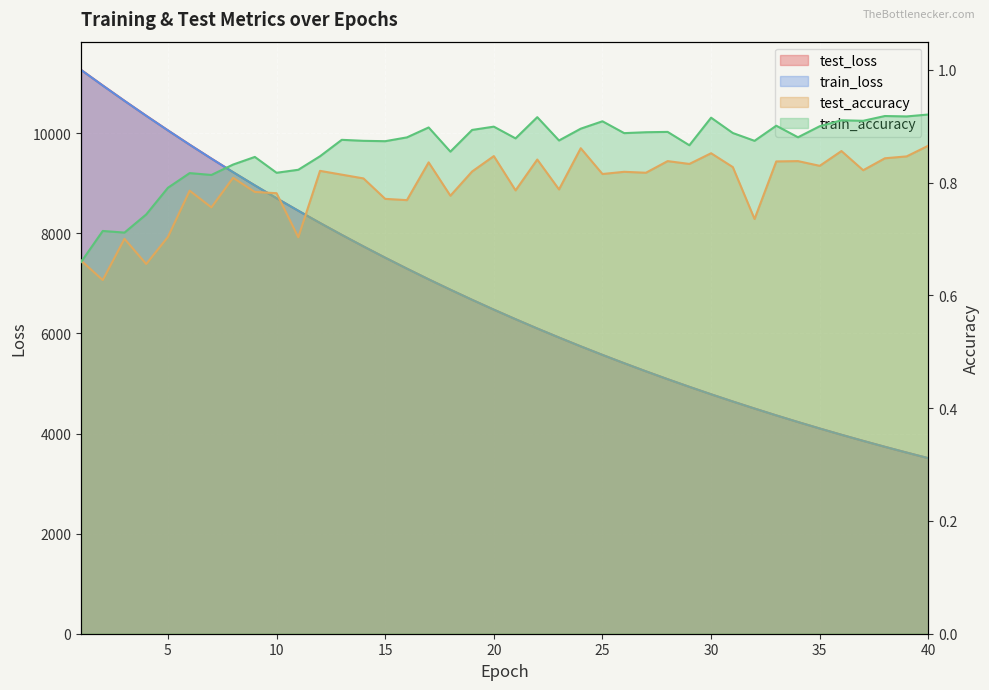

True or false: test_accuracy has more than 0 interior local peaks.

True